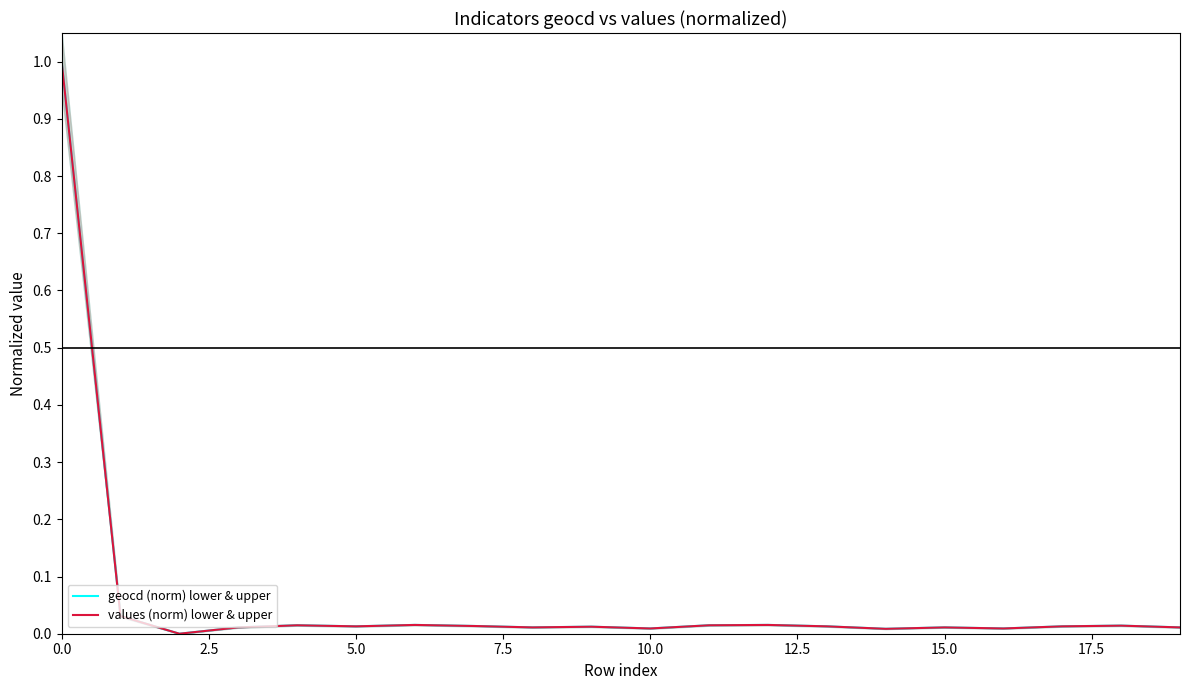

Which series has the largest range (max minus min)?

geocd (norm) lower & upper